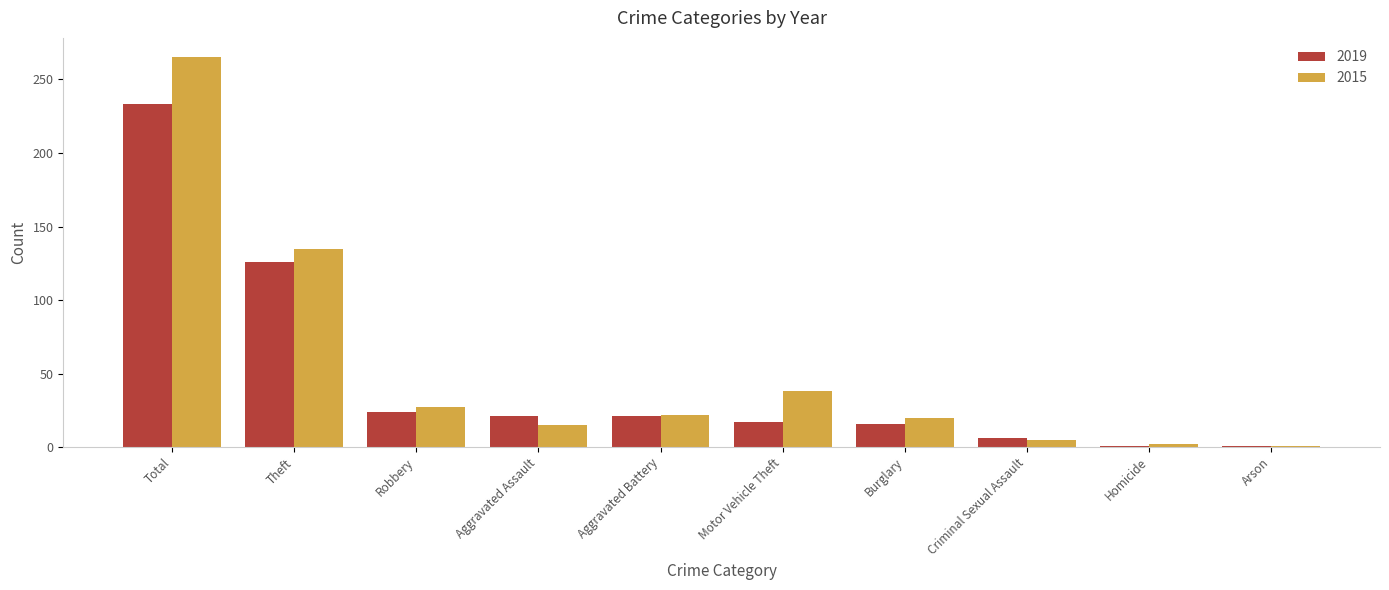

What position from the right is Homicide?

2